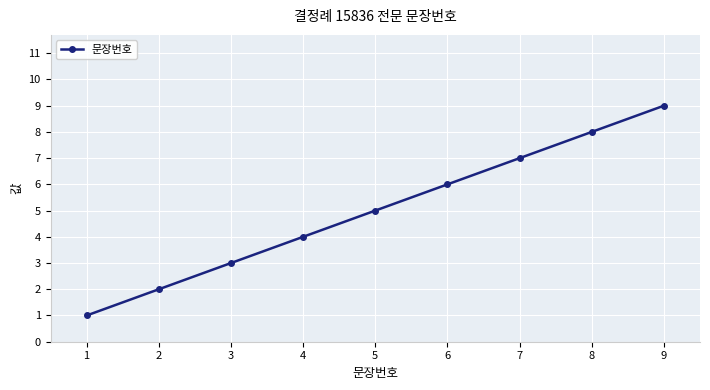

How many values are below 5?

4